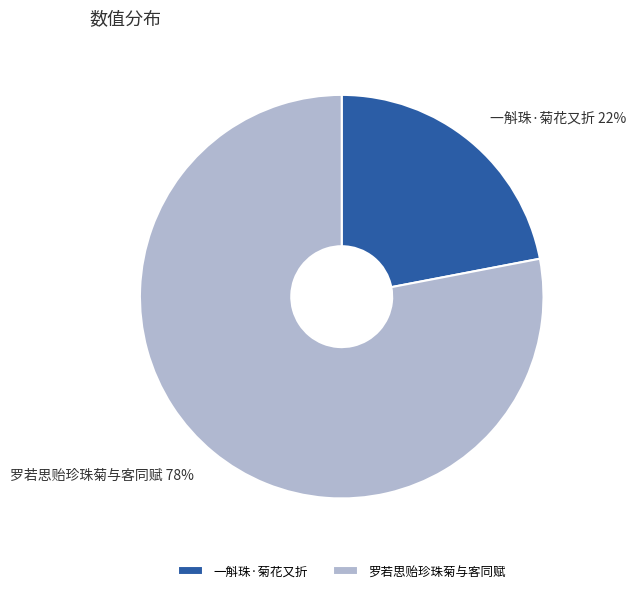

To the nearest percent, what portion does 一斛珠·菊花又折 represent?

22%